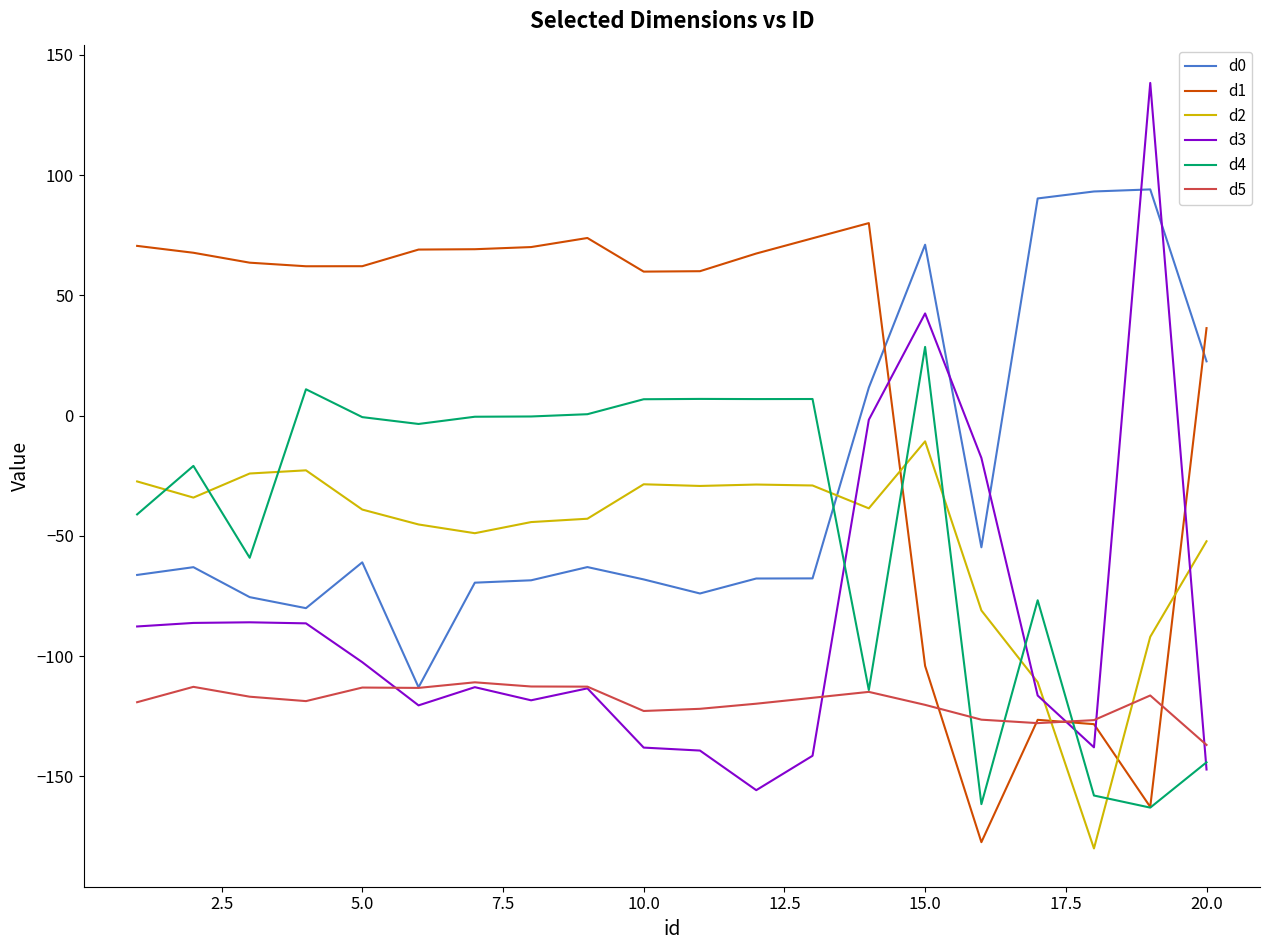

After their last crossing, which series has the higher values: d0 or d2?

d0